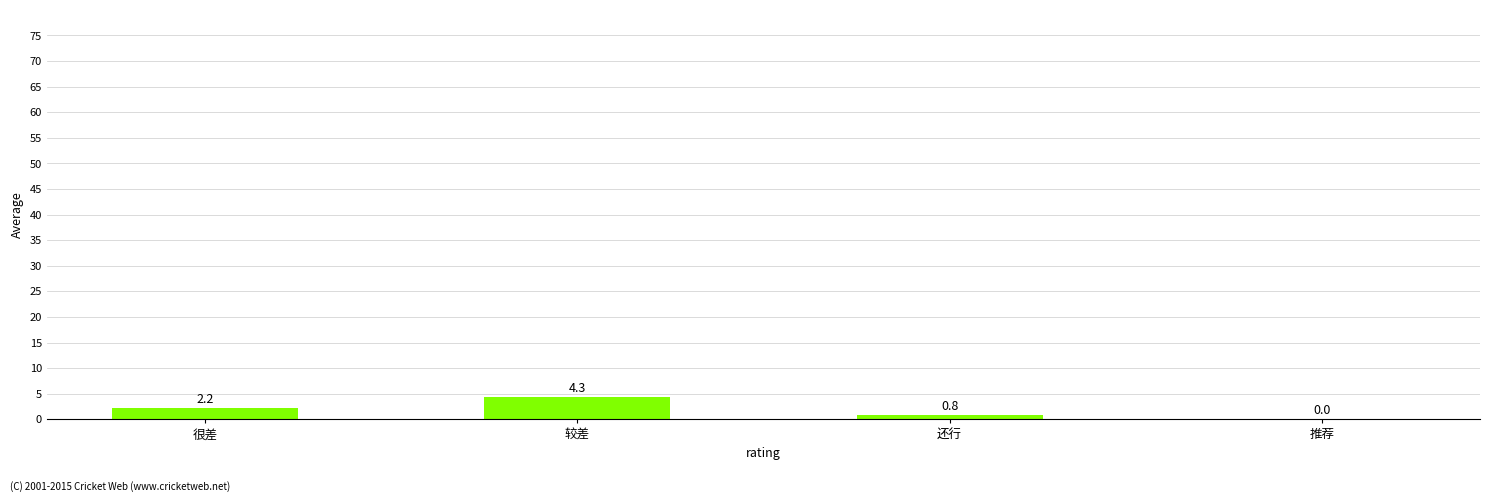

What is the greatest value displayed?

4.3